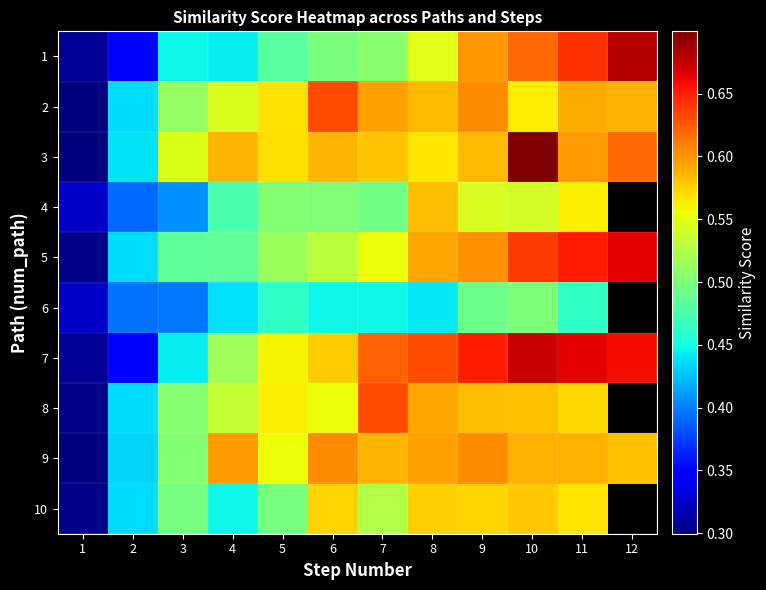

Where is 5 nearest to the value 0?

1